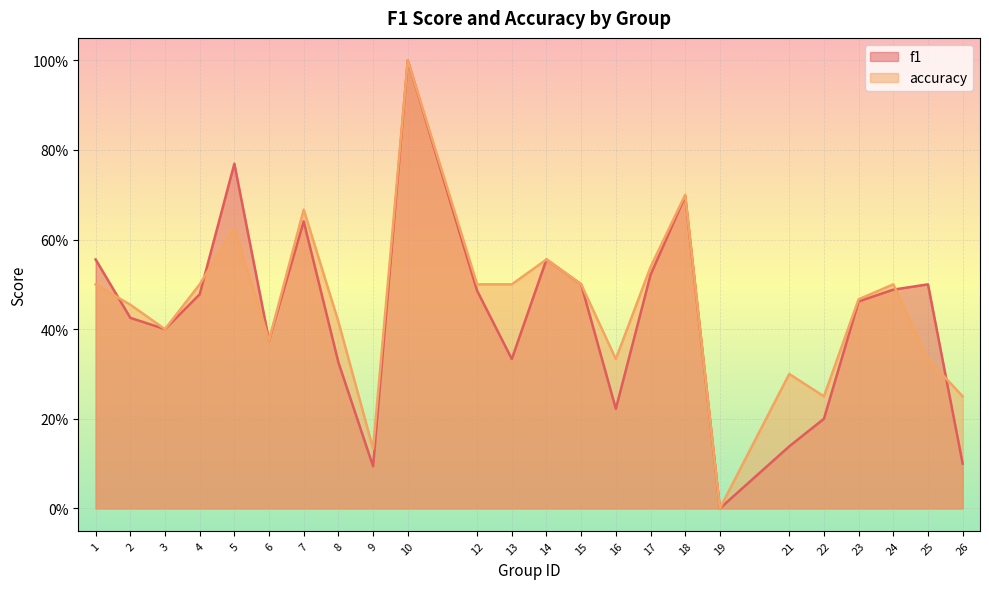

Is the value of f1 at 7 greater than the value of accuracy at 19?

Yes